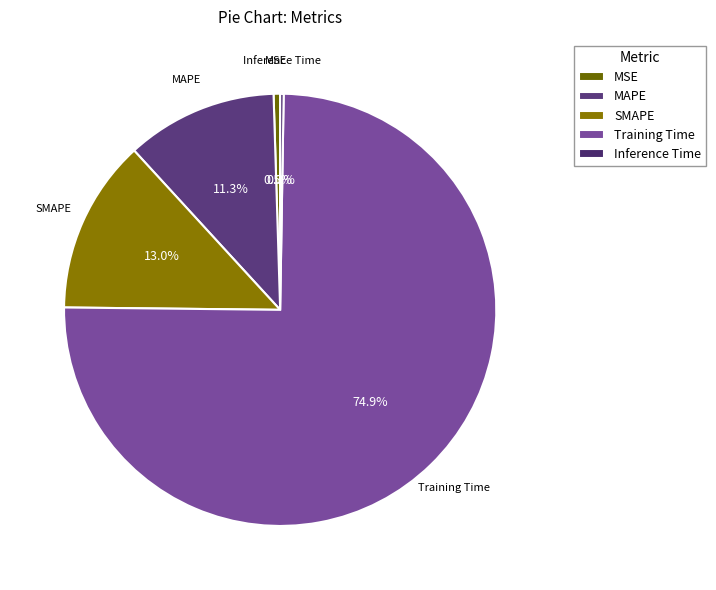

Combined, what portion of the pie is SMAPE and MSE?

13.5%